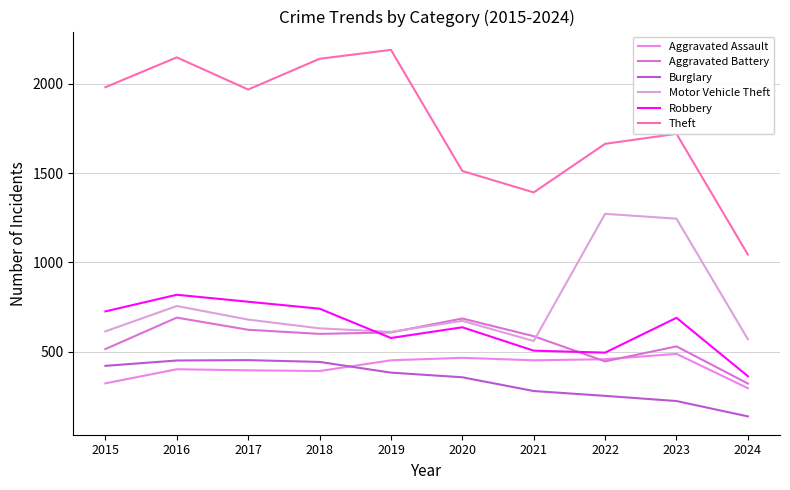

What is the highest value of the Motor Vehicle Theft series?

1272